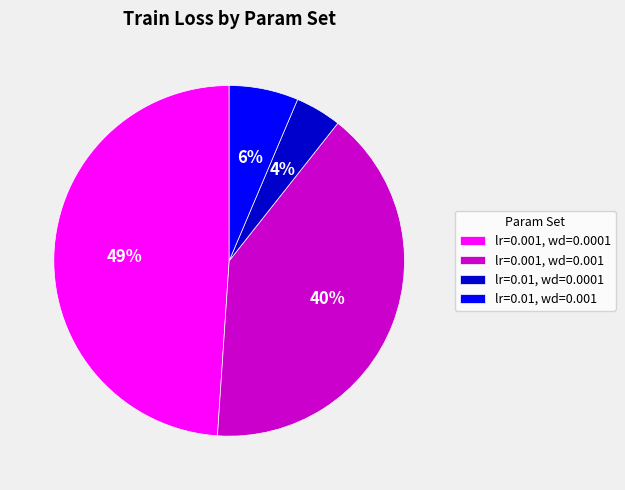

True or false: lr=0.001, wd=0.0001 accounts for 49% of the total.

True